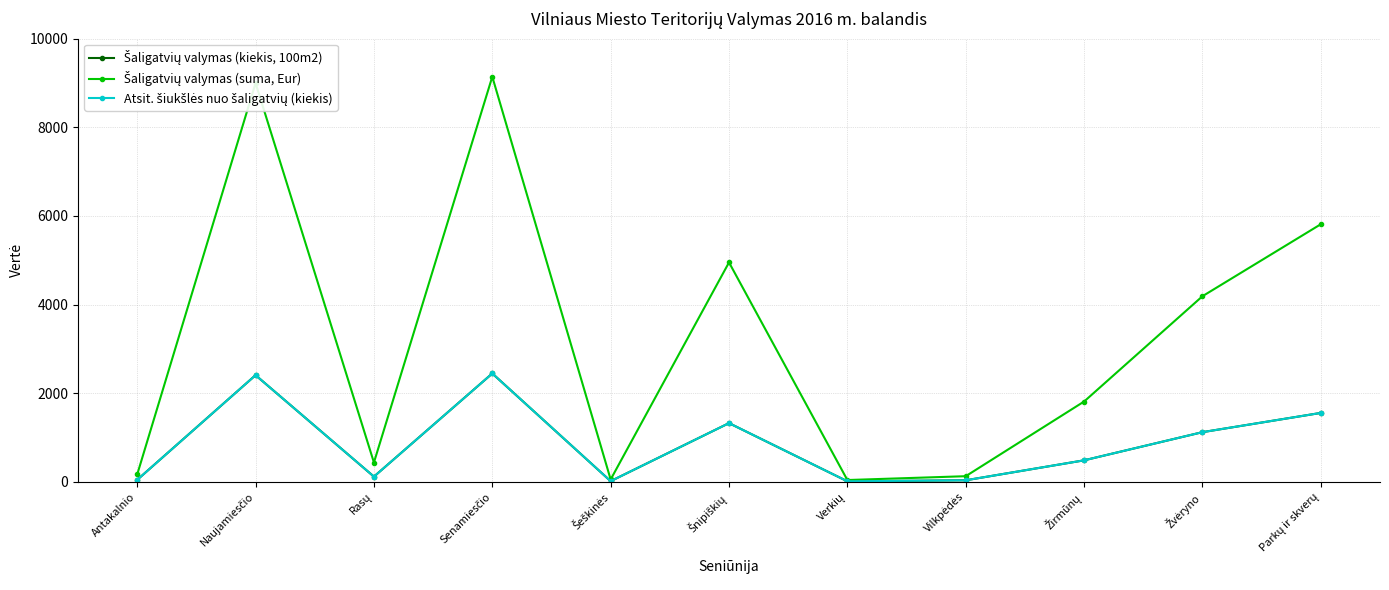

Does the chart display data point markers on the line(s)?

Yes